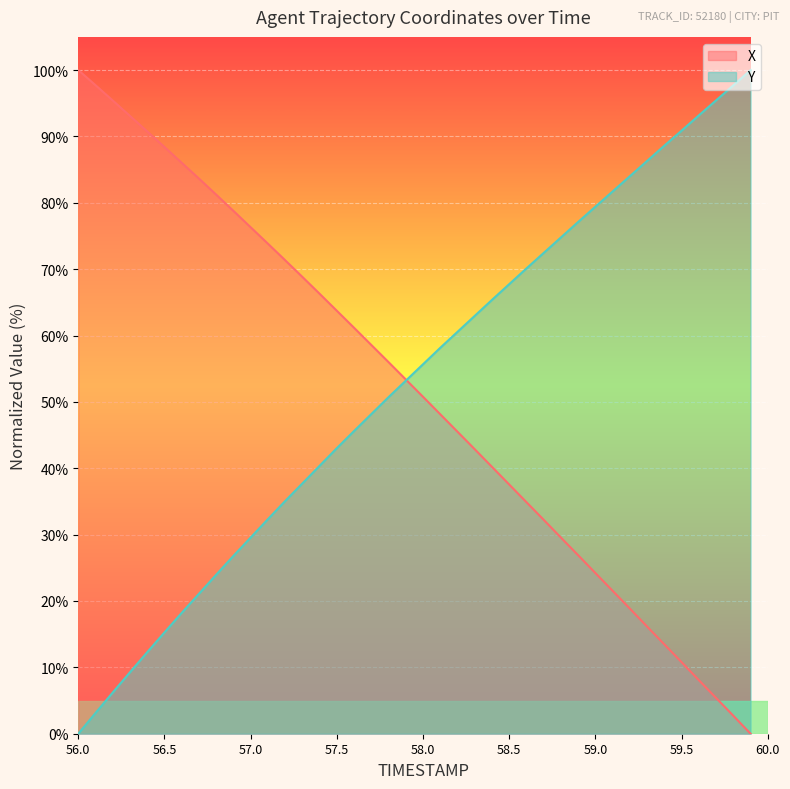

How many lines are shown in the chart?

2